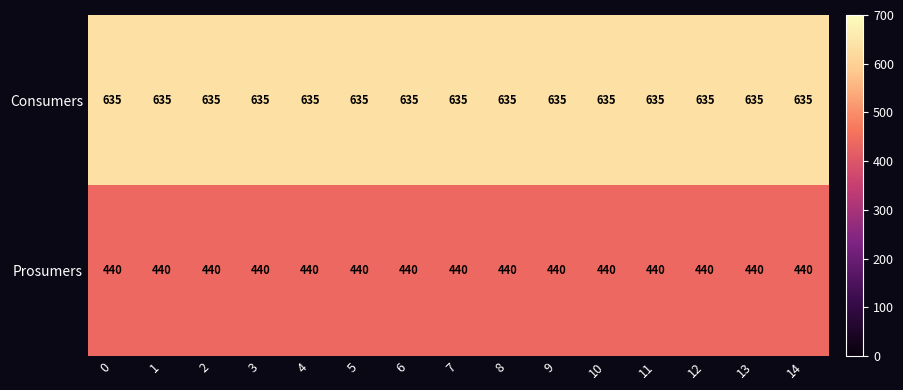

Which series has the largest total across all categories?

Consumers